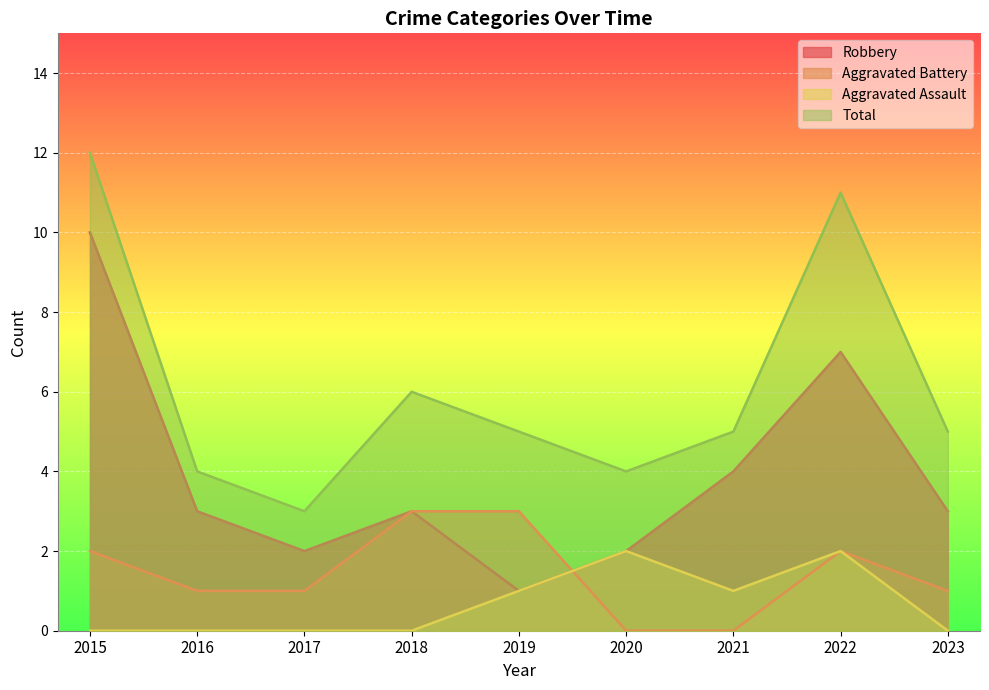

How many lines are shown in the chart?

4